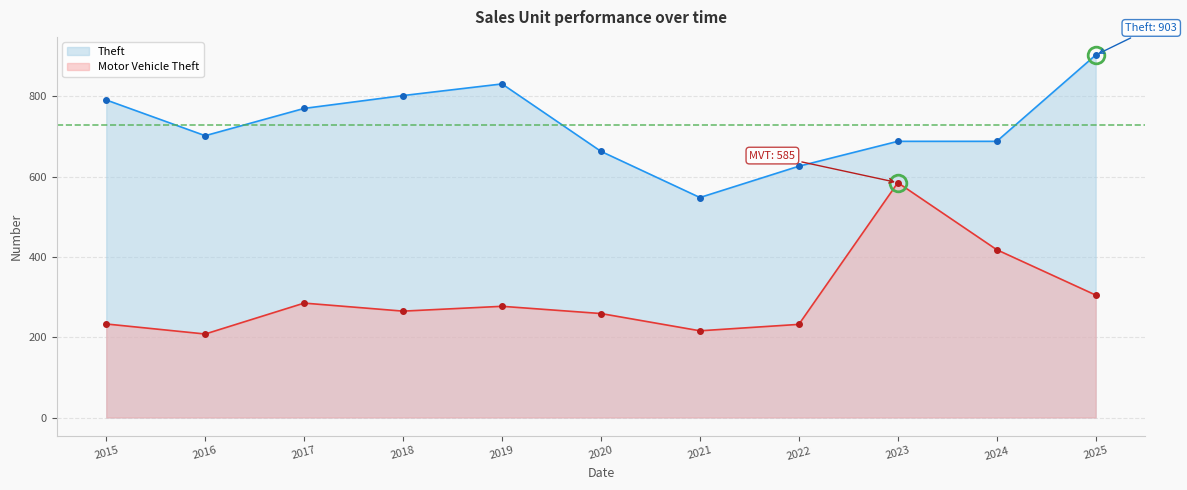

What is the sum of the Theft values at 2023 and 2019?

1519